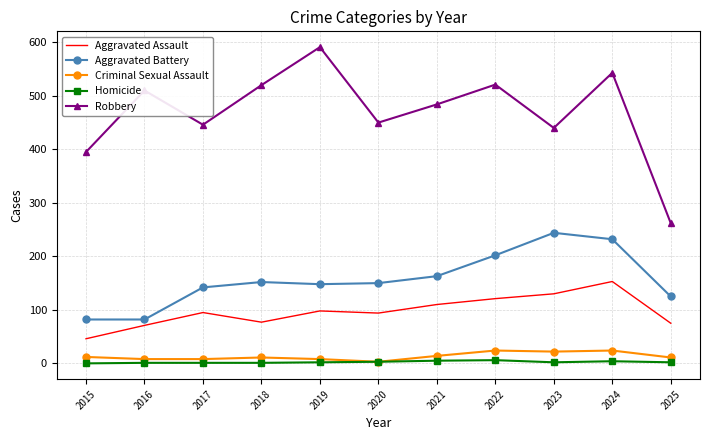

How many categories are shown in the chart?

11